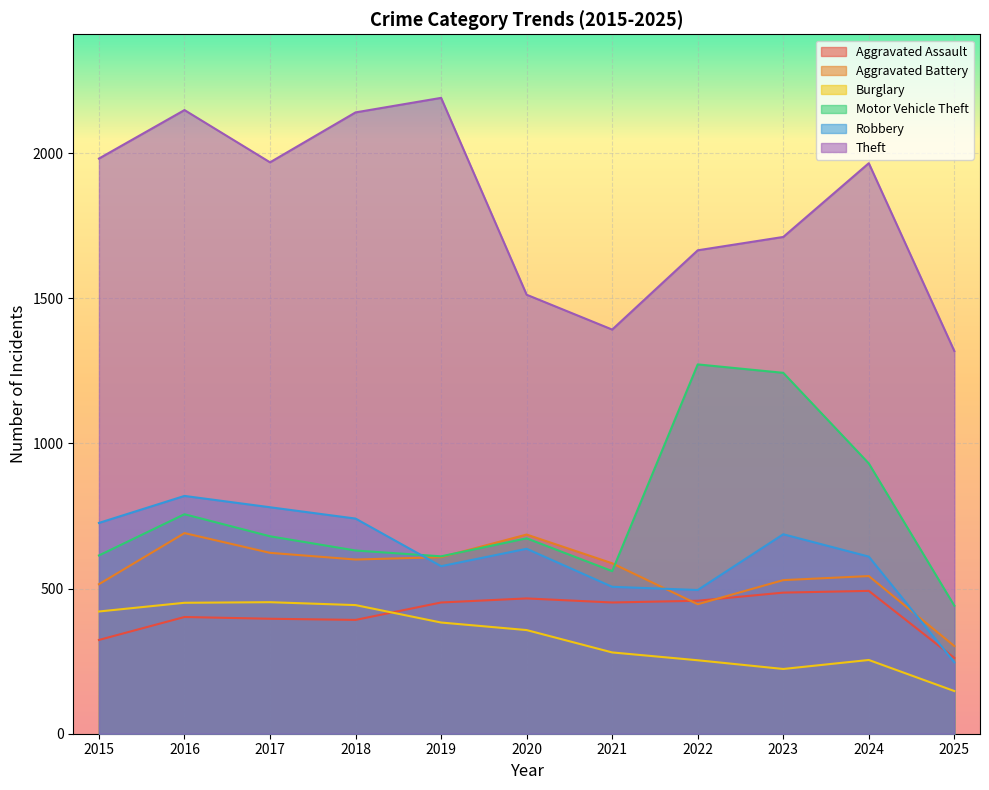

At which category is the sum across all series the highest?

2016